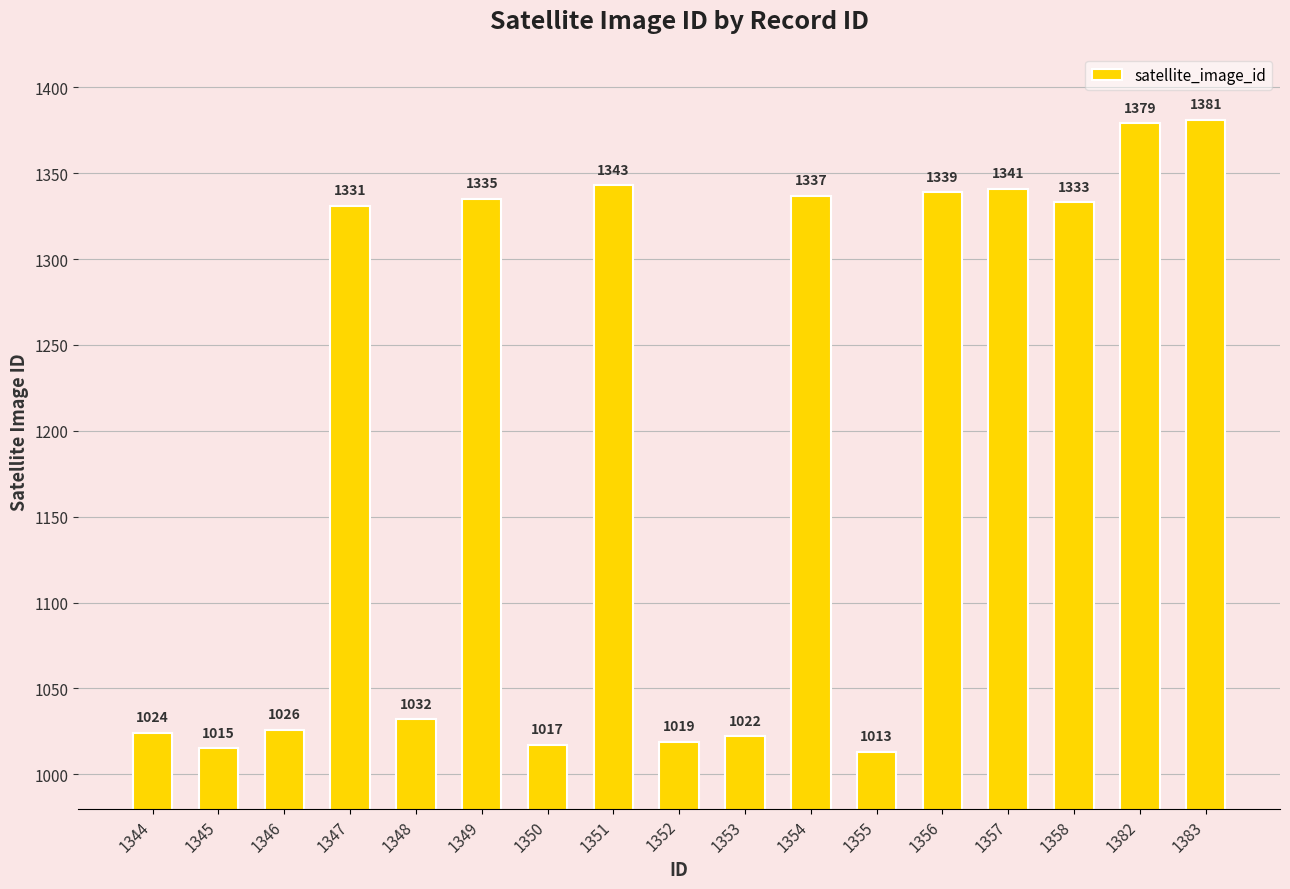

What is the difference between the values at 1346 and 1382?

353